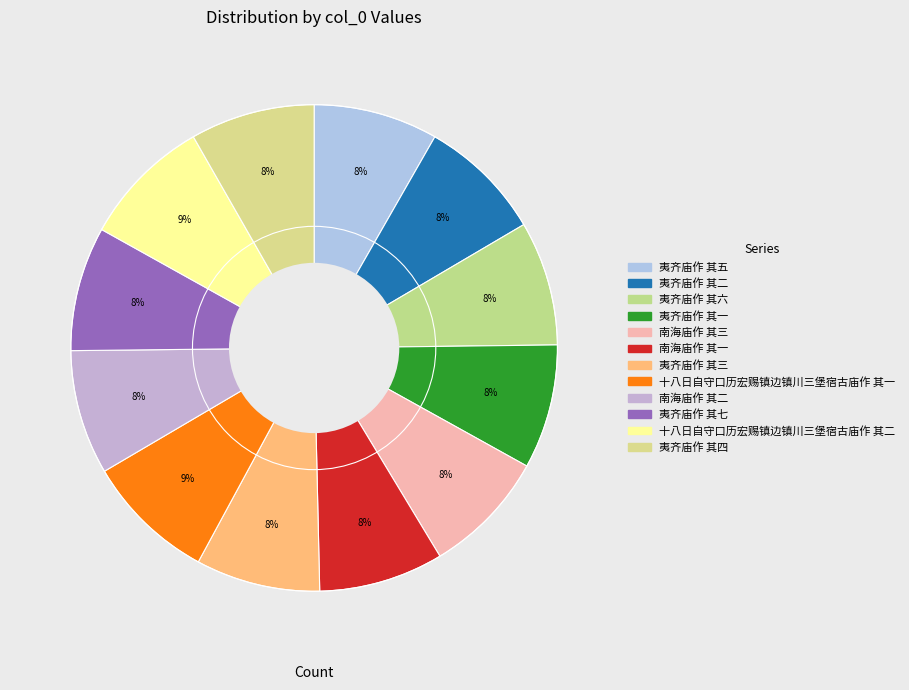

Rank the categories by value from lowest to highest.

夷齐庙作 其一, 夷齐庙作 其二, 夷齐庙作 其三, 夷齐庙作 其四, 夷齐庙作 其五, 夷齐庙作 其六, 夷齐庙作 其七, 南海庙作 其一, 南海庙作 其二, 南海庙作 其三, 十八日自守口历宏赐镇边镇川三堡宿古庙作 其一, 十八日自守口历宏赐镇边镇川三堡宿古庙作 其二